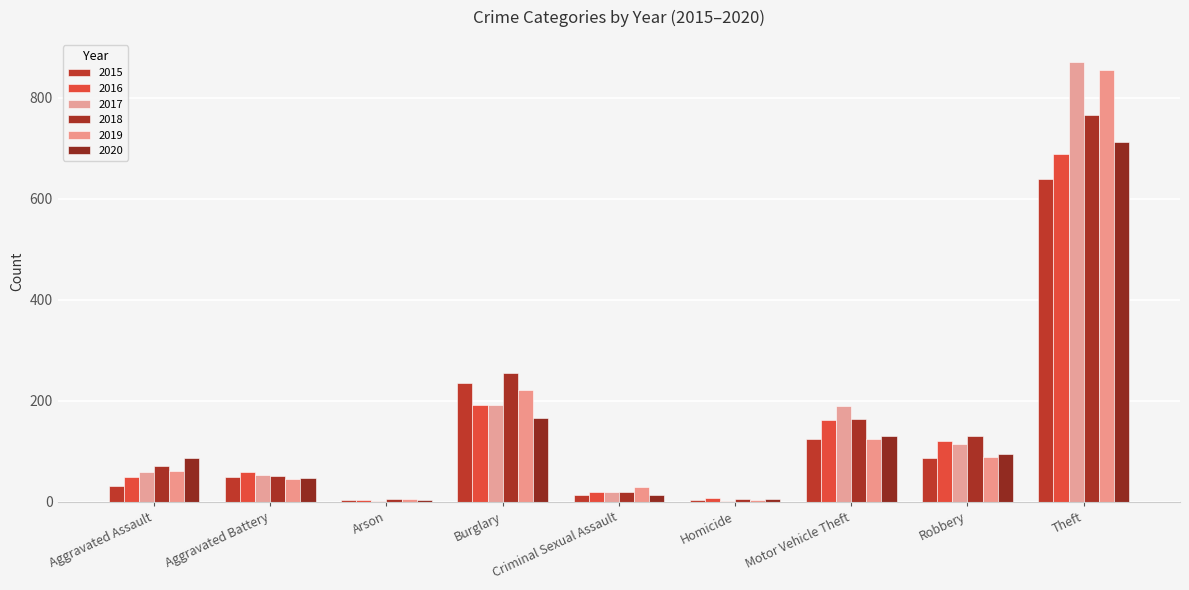

Reading left to right, transcribe all the data shown in this chart.

2015: 31	50	3	236	13	4	125	86	640
2016: 50	60	3	192	19	8	162	120	689
2017: 59	53	1	192	19	2	189	115	871
2018: 72	52	6	256	19	5	164	130	766
2019: 61	45	5	221	29	3	125	89	854
2020: 87	48	4	167	13	6	131	94	713